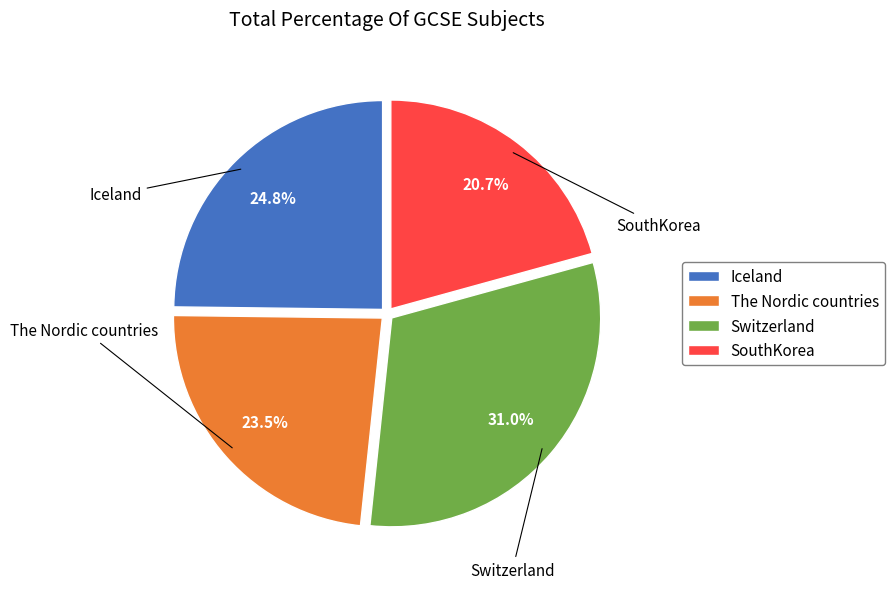

To the nearest percent, what is the difference between the largest and smallest slice percentages?

10%